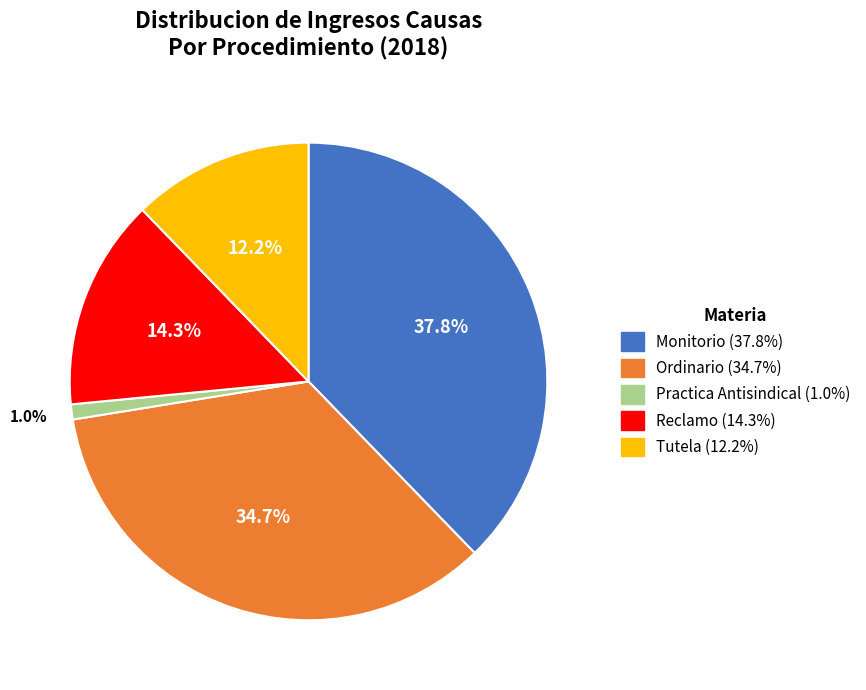

Which has a higher value, Ordinario or Reclamo?

Ordinario